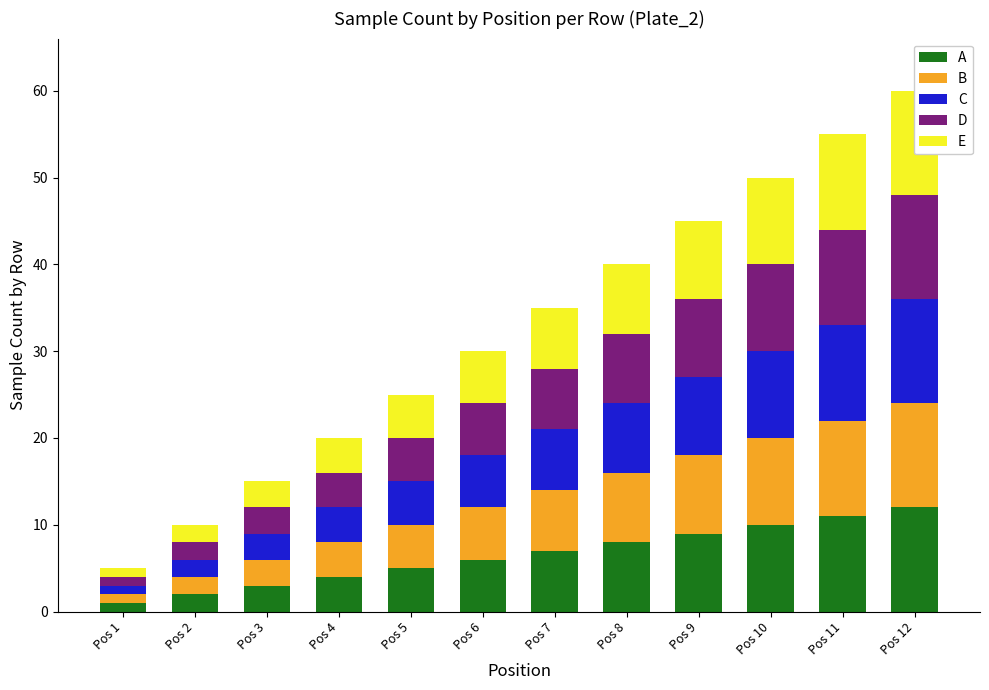

How many values in the B series are below 7?

6